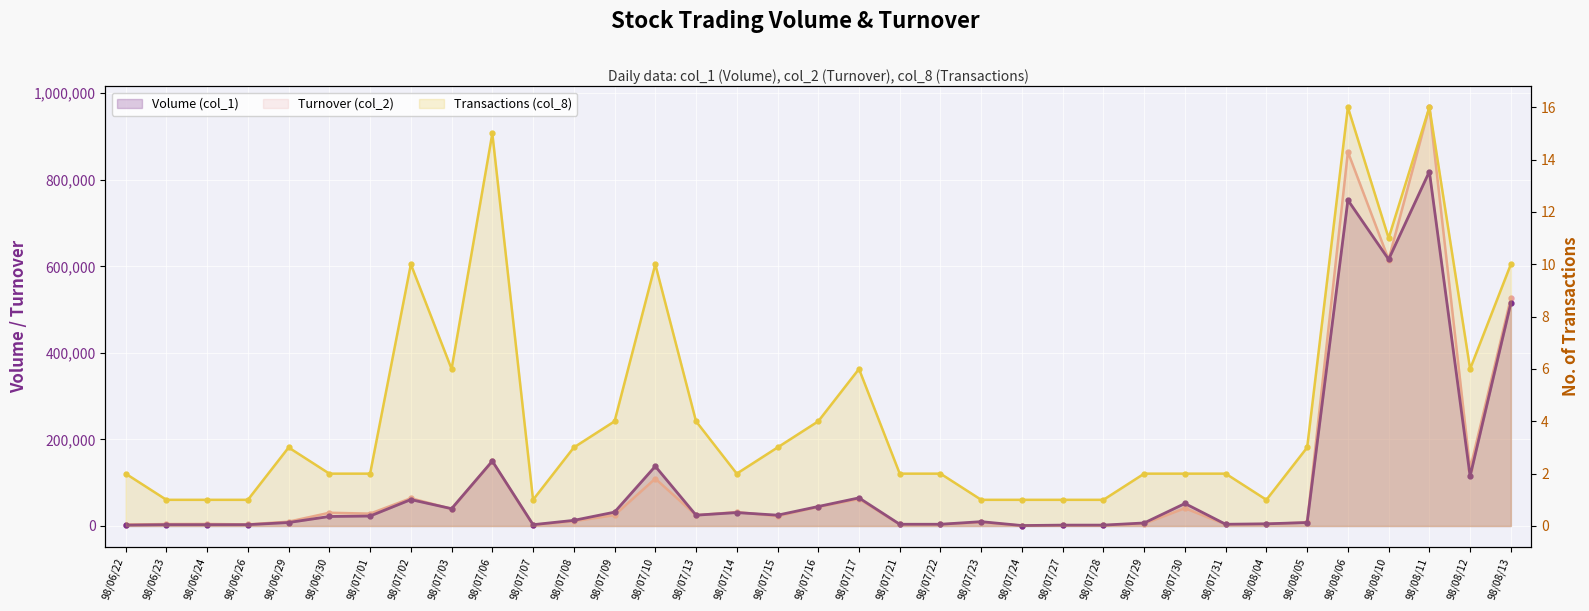

Which series changed the most between 98/06/30 and 98/07/15?

Turnover (col_2)